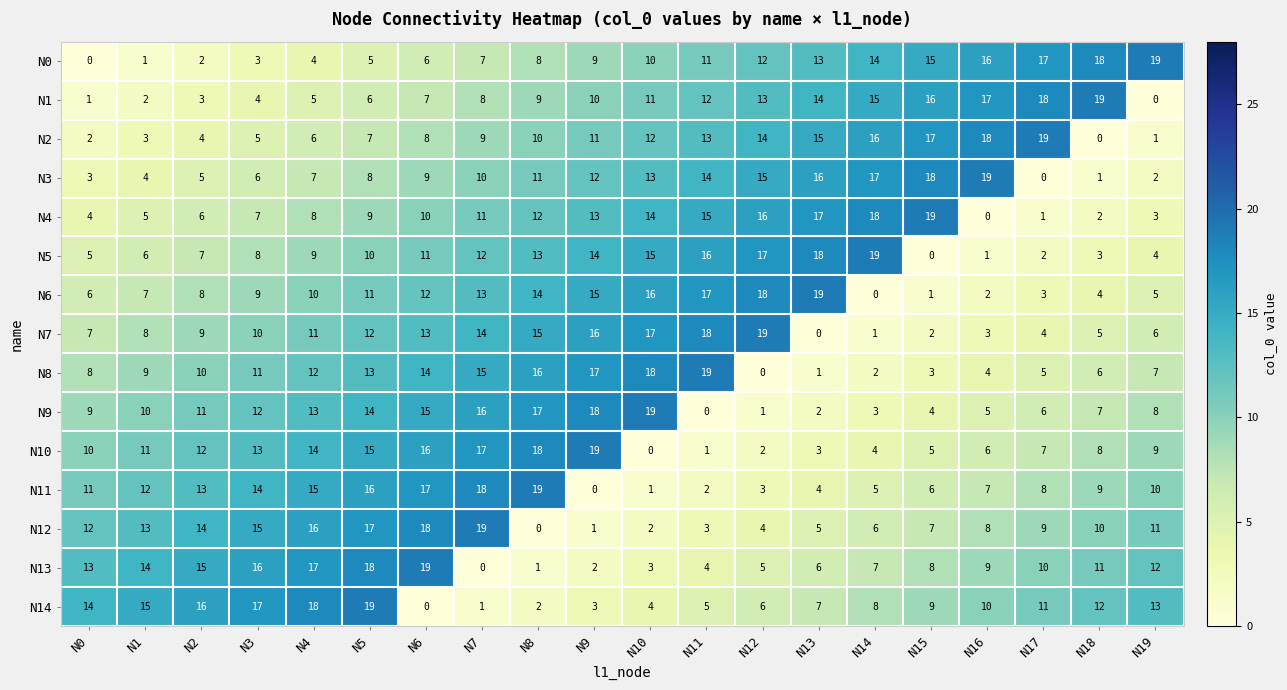

At which label is N7 closest to 9?

N2